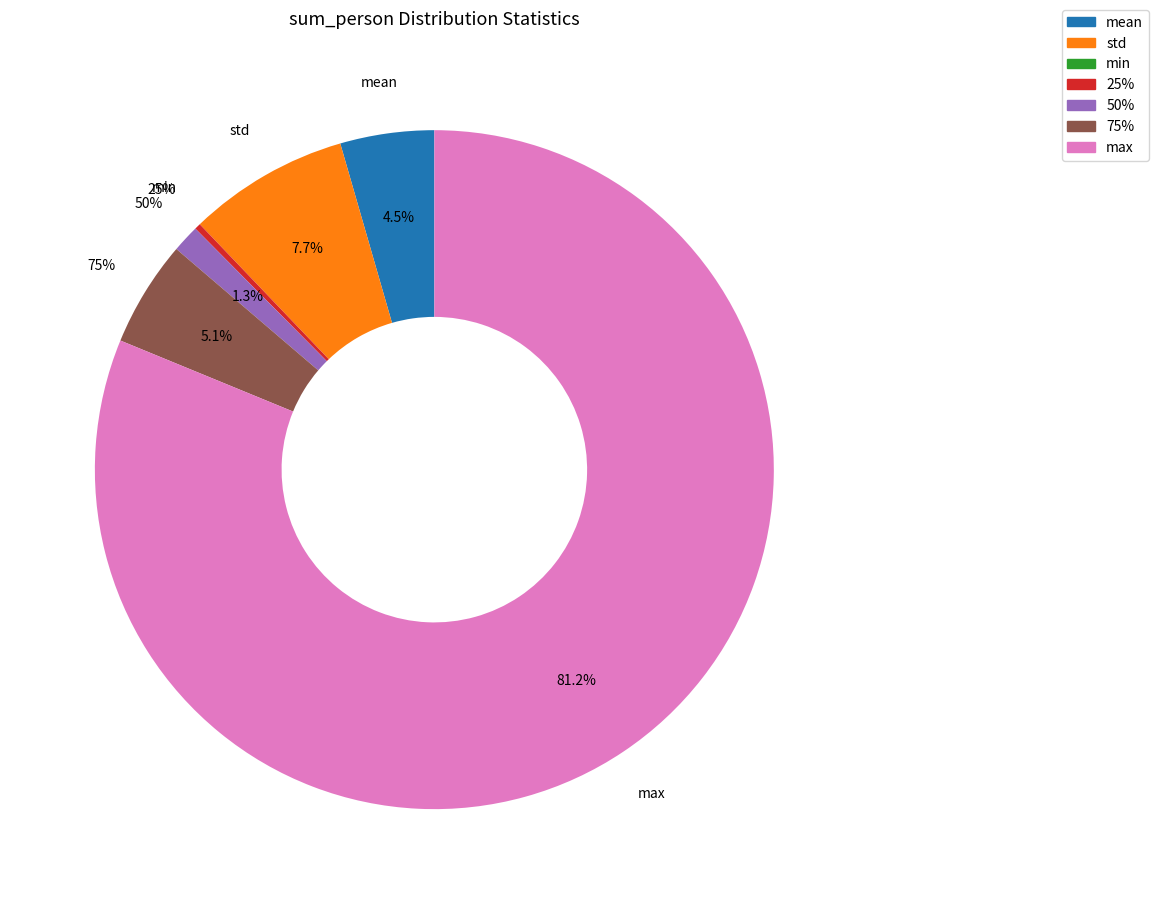

What is the change in value from mean to 50%?

-34.9